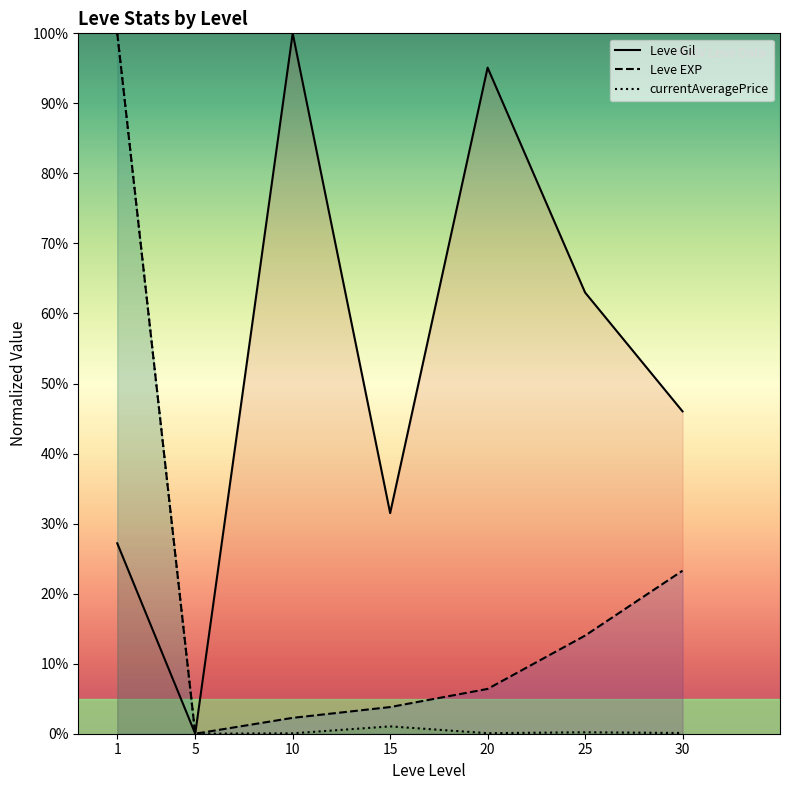

How many lines are shown in the chart?

3